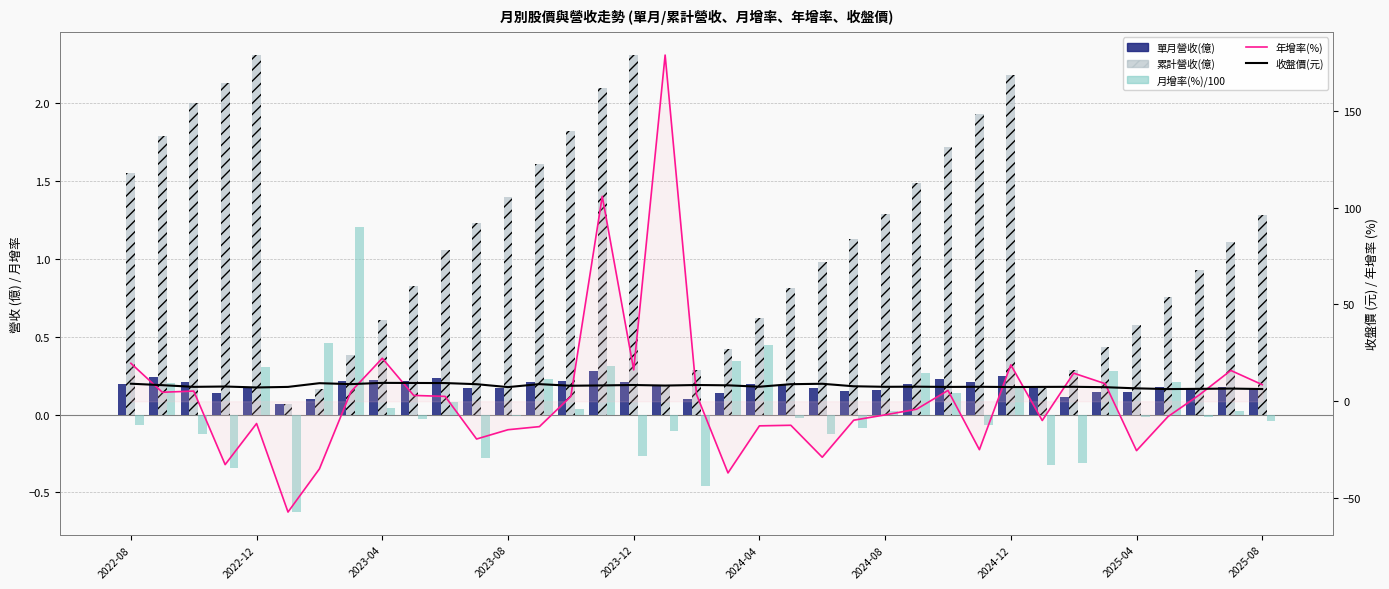

How many data points in 月增率(%)/100 are above 0?

18